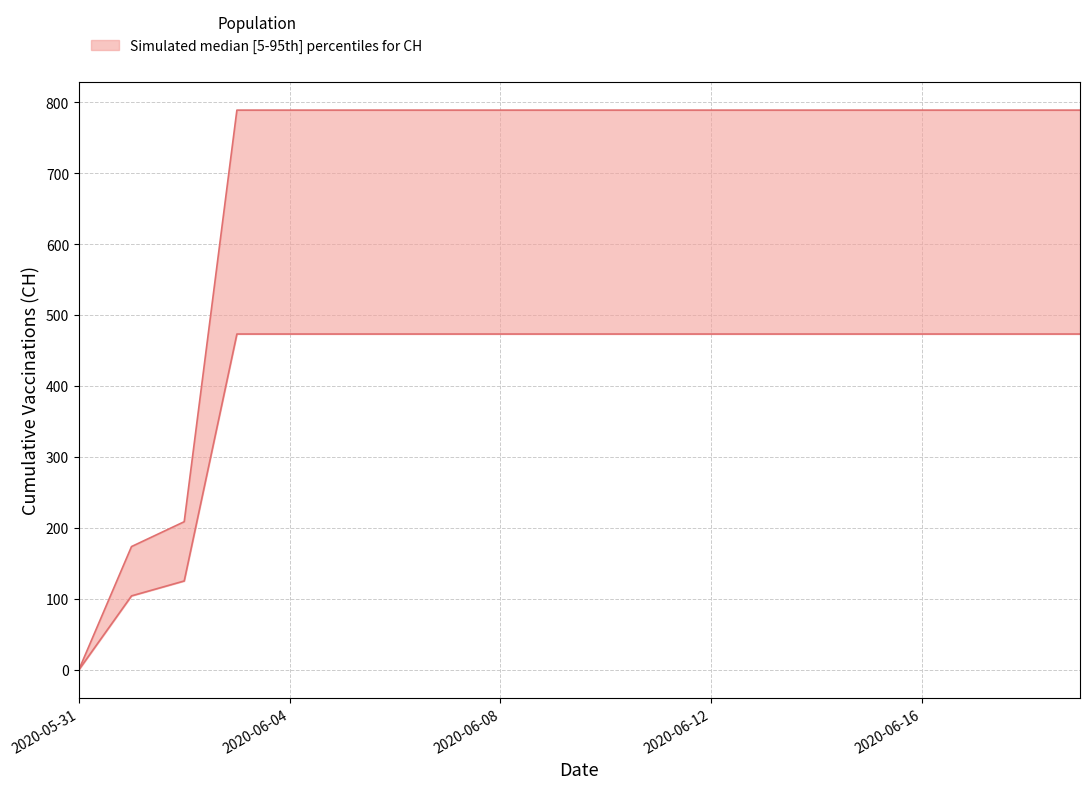

Which label corresponds to the largest value in the chart?

2020-06-03